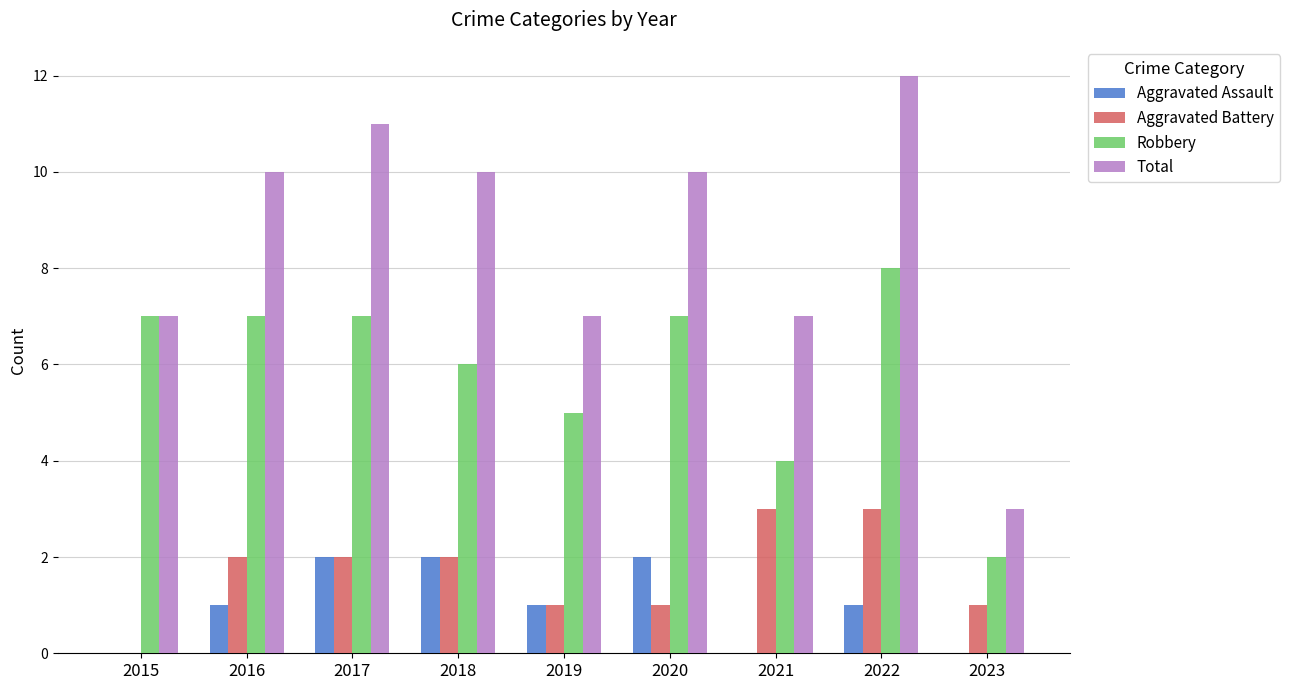

Read the Robbery value at 2016.

7